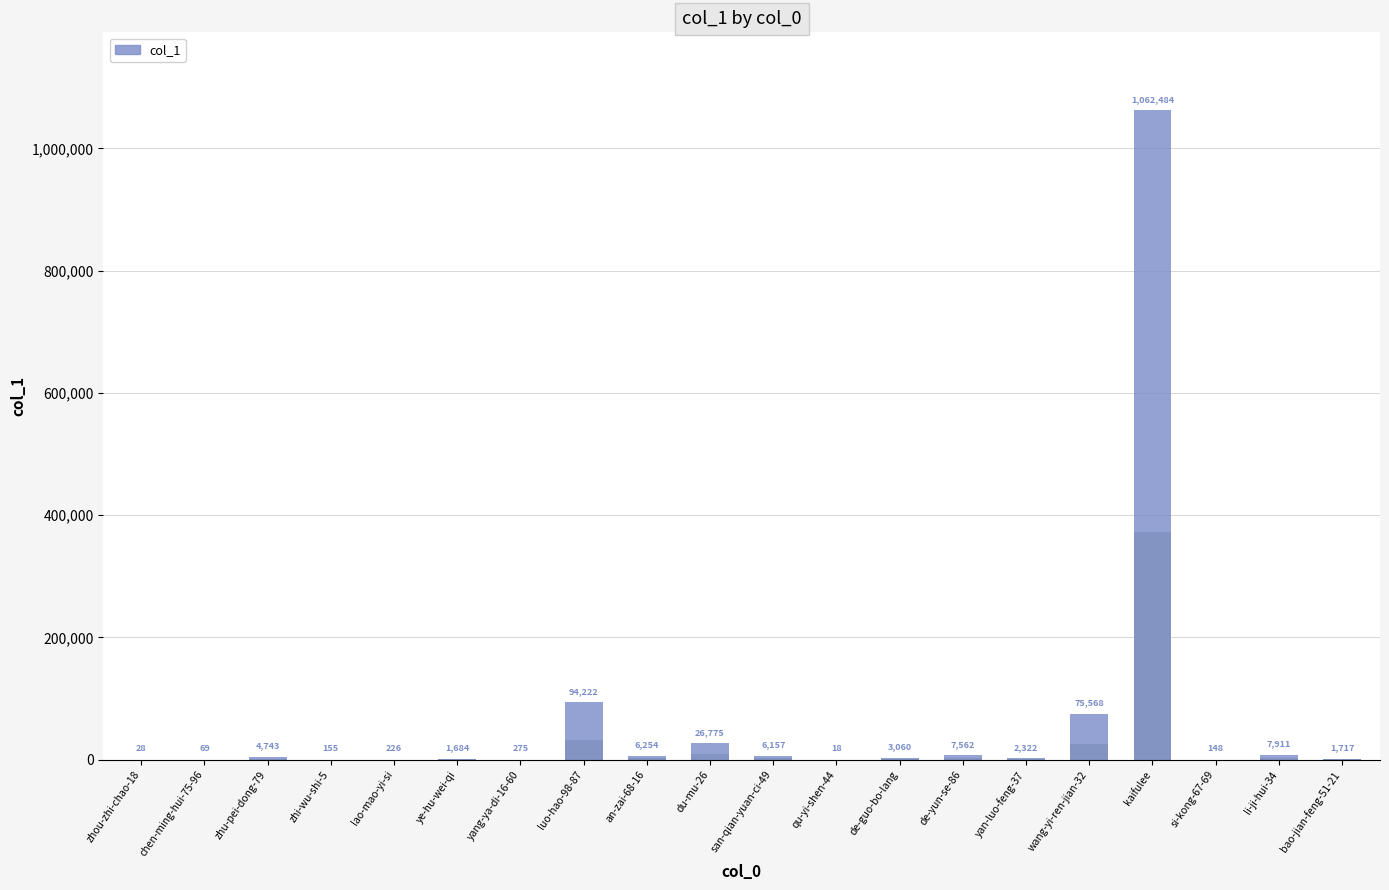

What is the sum of the values at de-yun-se-86 and zhi-wu-shi-5?

7717